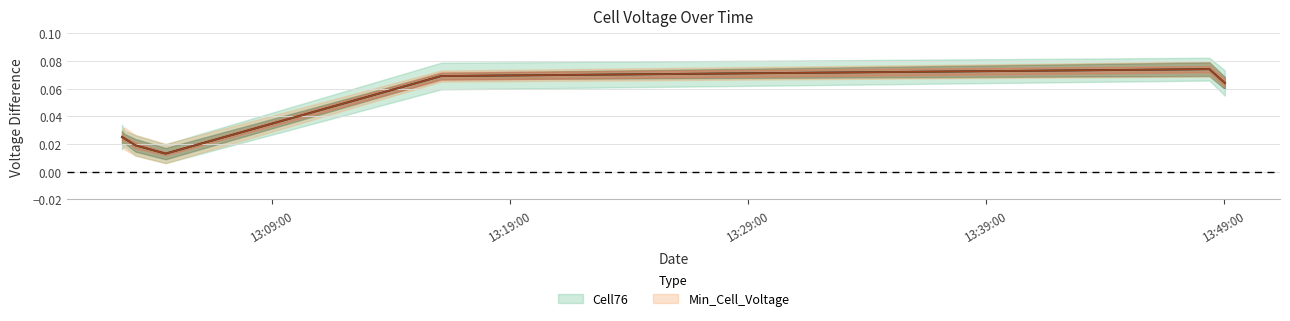

True or false: Min_Cell_Voltage has a value of 0.1 at 2022-10-10 13:16:06.

False